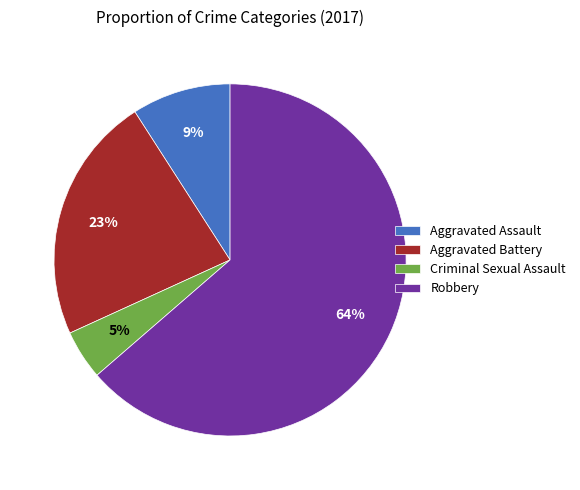

To the nearest percent, what portion does Aggravated Assault represent?

9%